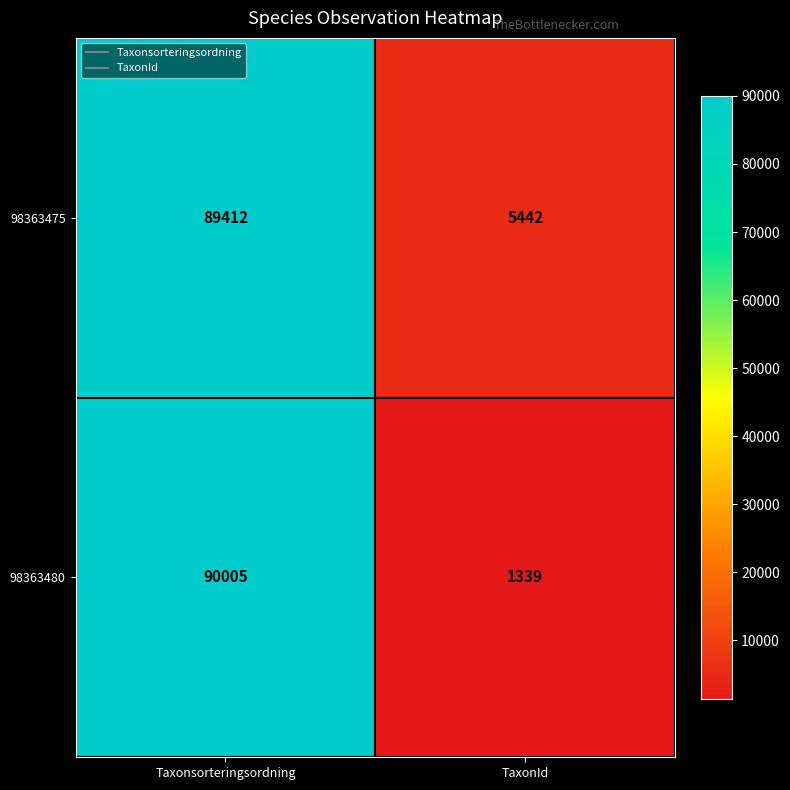

The 98363475 series shows 89412 at Taxonsorteringsordning. True or false?

True